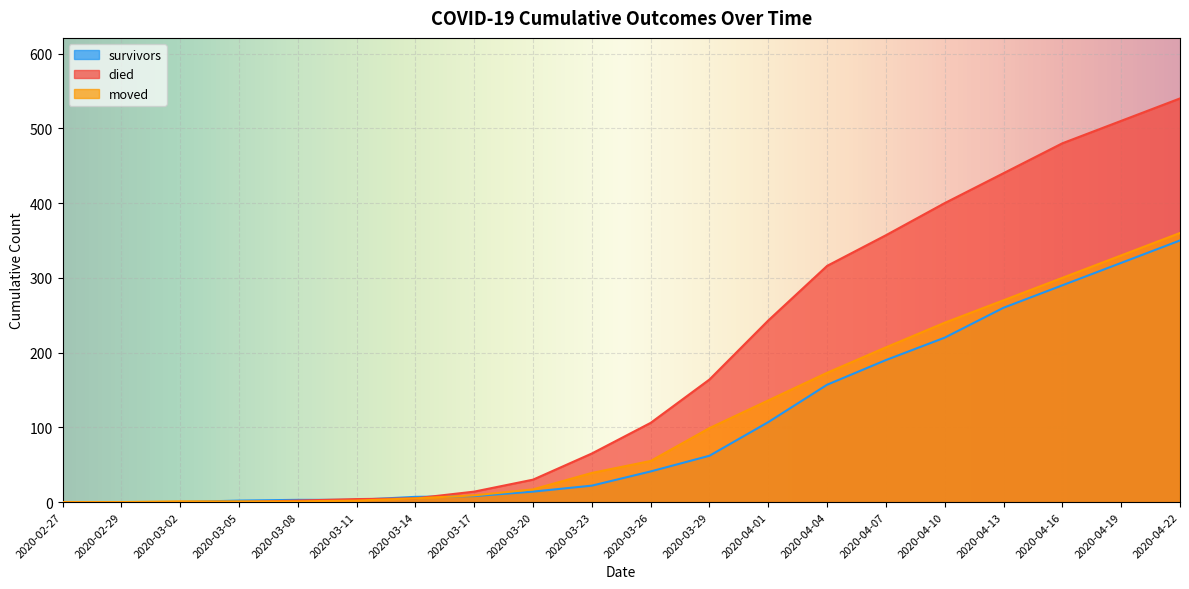

True or false: moved has a value of 478 at 2020-04-19.

False